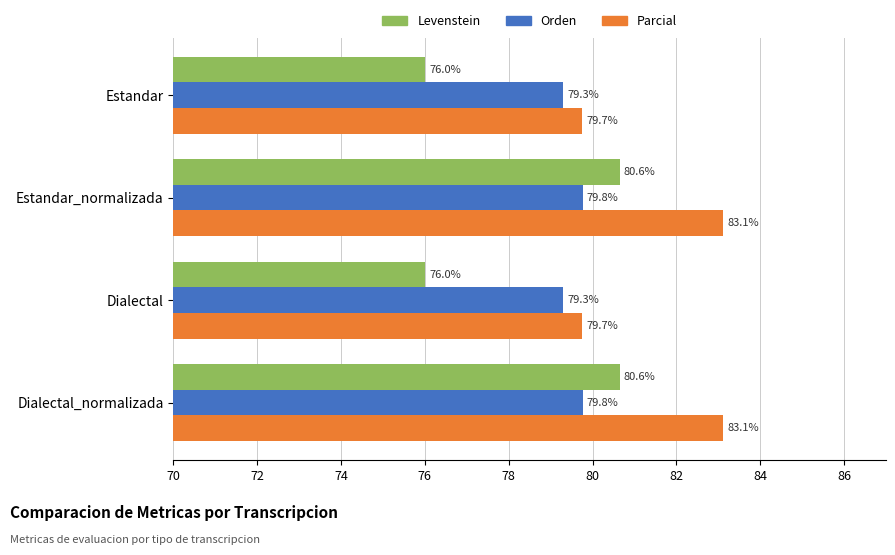

What is the average value of the Levenstein series?

78.3